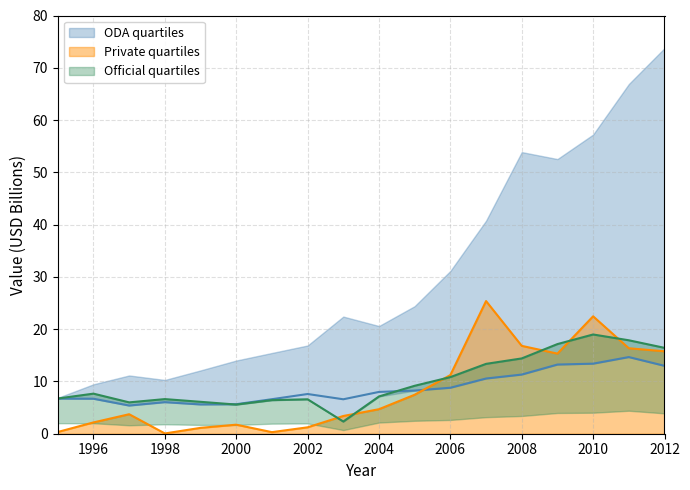

Reading left to right, list all the values displayed in this chart.

oda: 6.7	6.7	5.4	6.0	5.6	5.6	6.6	7.6	6.6	8.0	8.3	8.8	10.6	11.3	13.2	13.4	14.7	13.0
private: 0.3	2.2	3.7	0.1	1.1	1.7	0.3	1.2	3.4	4.7	7.5	11.2	25.4	16.8	15.3	22.5	16.3	15.8
official: 6.7	7.7	6.0	6.6	6.1	5.6	6.4	6.6	2.3	7.1	9.2	10.8	13.4	14.4	17.1	19.0	17.9	16.4